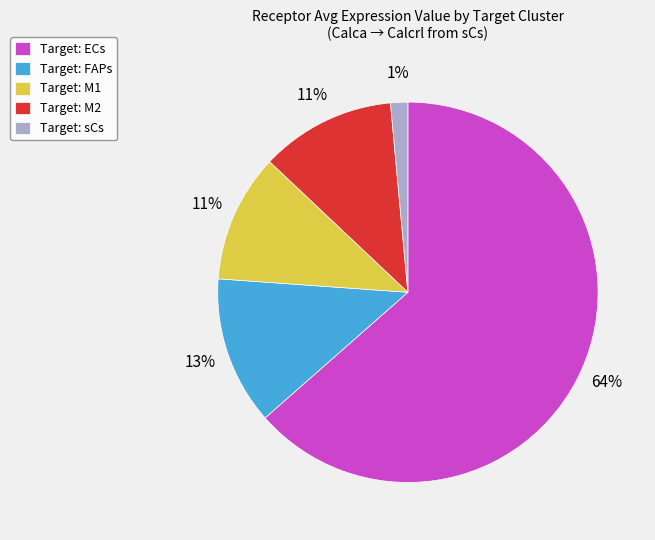

Is it true that Target: M1 is 25% of the pie?

False